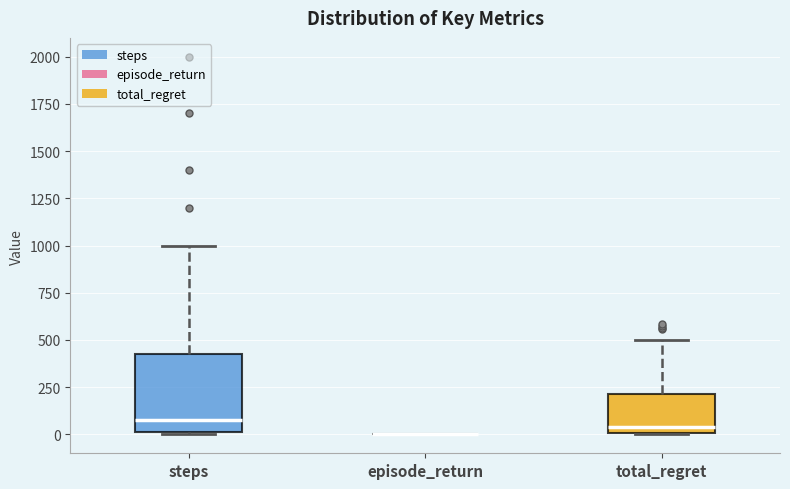

Reading left to right, read every box against the y-axis: the position of its median line, the range the box covers, and the ends of its whiskers. The values are not printed on the chart, so give them approximately, as read against the axis.

steps: median 100, box 0 to 450, whiskers 0 to 1000
episode_return: box collapsed to a line at 0, whiskers 0 to 0
total_regret: median 50, box 0 to 200, whiskers 0 to 500